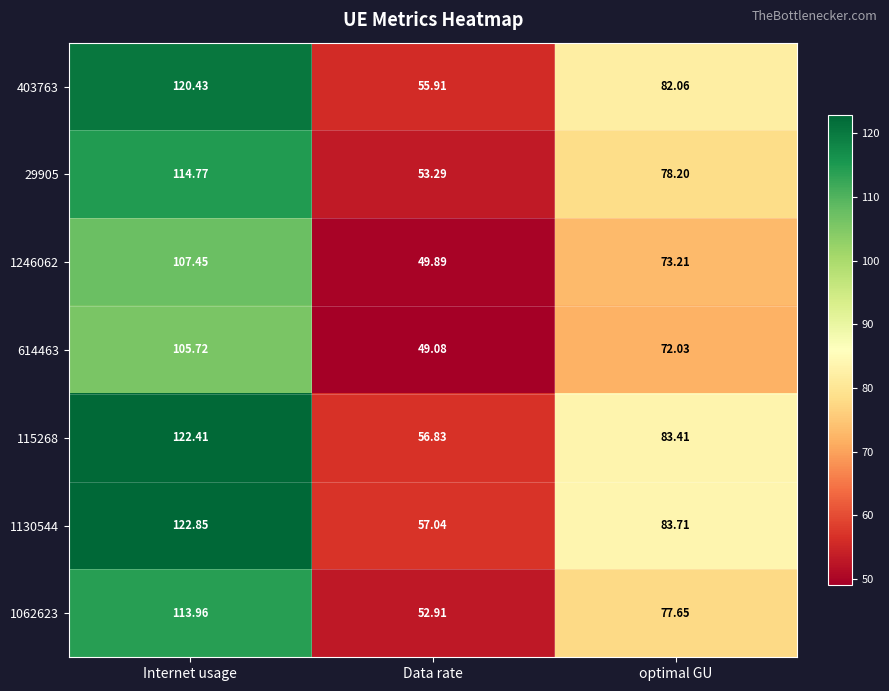

Where does the 29905 series first go above 78?

Internet usage